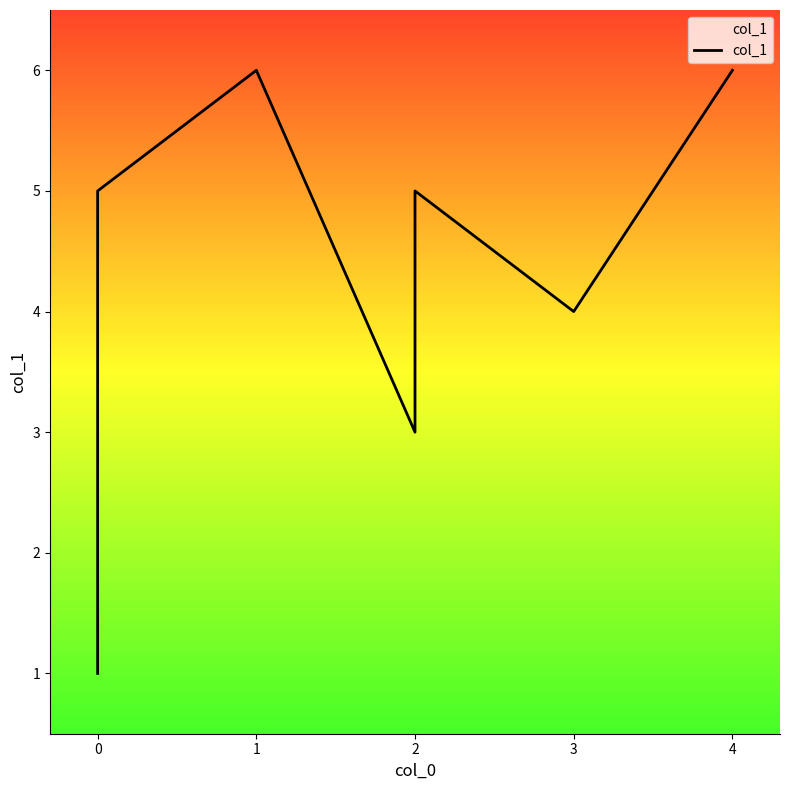

How many interior local valleys (lower than both neighbors) does the data have?

2